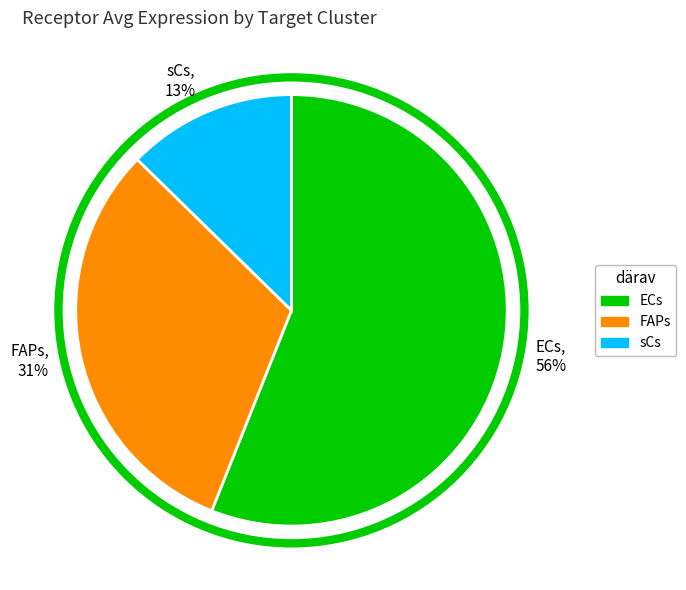

What is the ratio of the value at FAPs to the value at ECs?

0.6